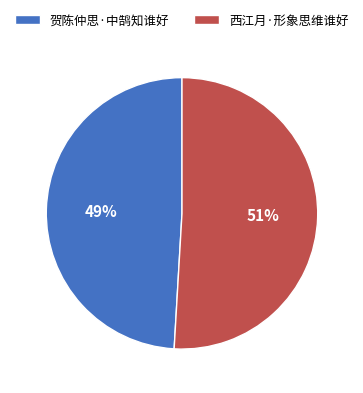

Which category has the biggest portion of the pie?

西江月·形象思维谁好